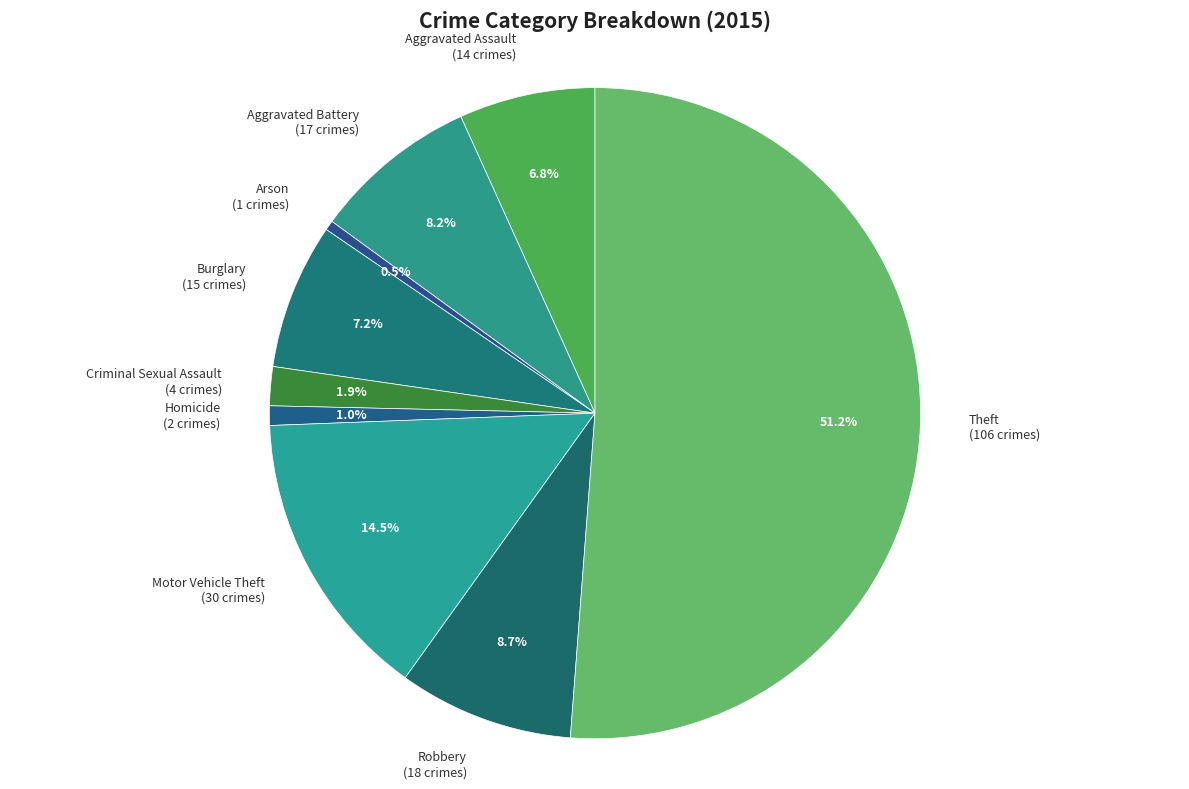

To the nearest percent, what is the combined percentage of Theft and Burglary?

58%